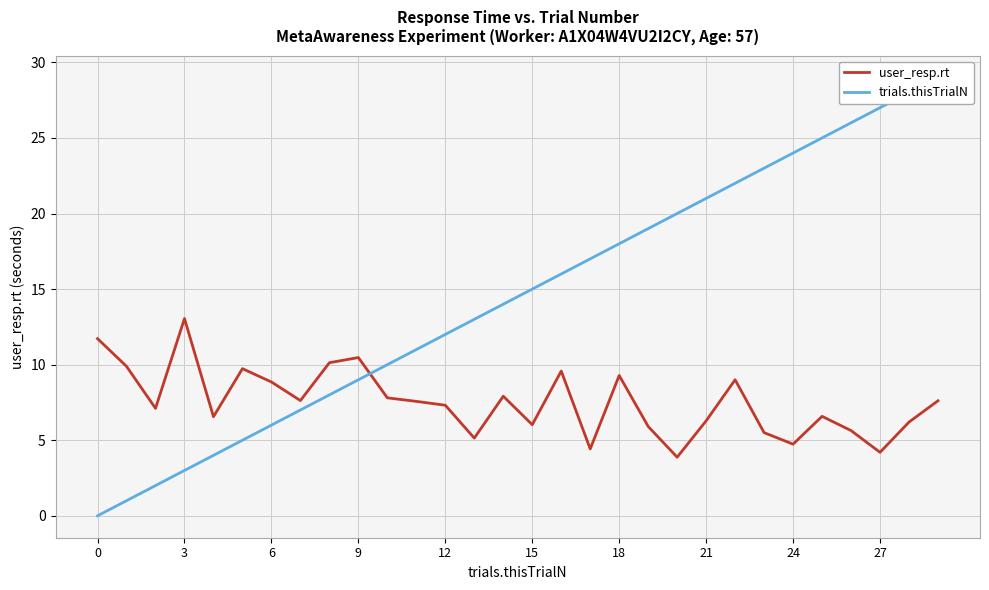

The value of user_resp.rt at 9 is 10.5. True or false?

True